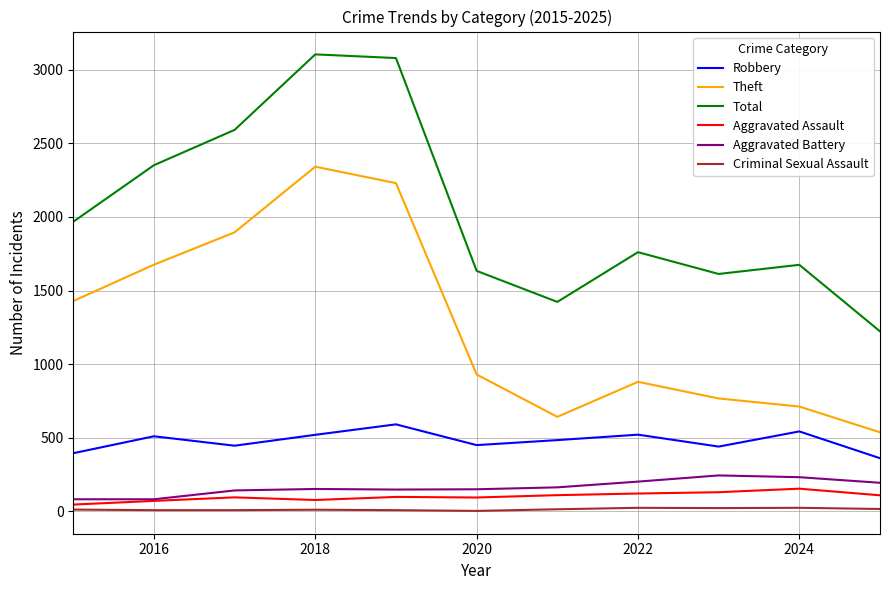

Rank the series by their maximum value, from lowest to highest.

Criminal Sexual Assault, Aggravated Assault, Aggravated Battery, Robbery, Theft, Total